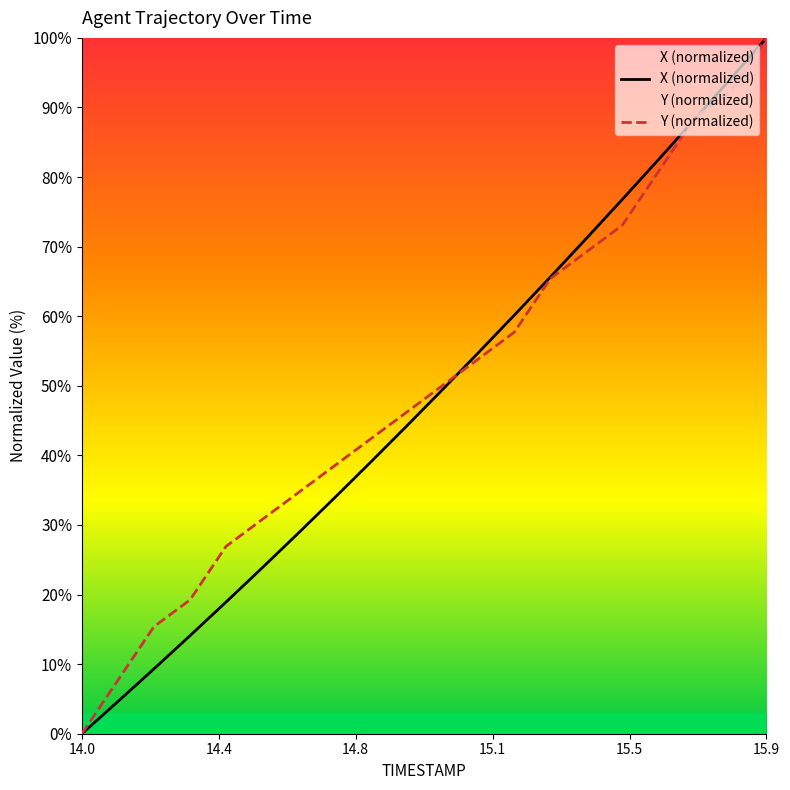

At 15.3, list the series in order from largest to smallest.

X, Y